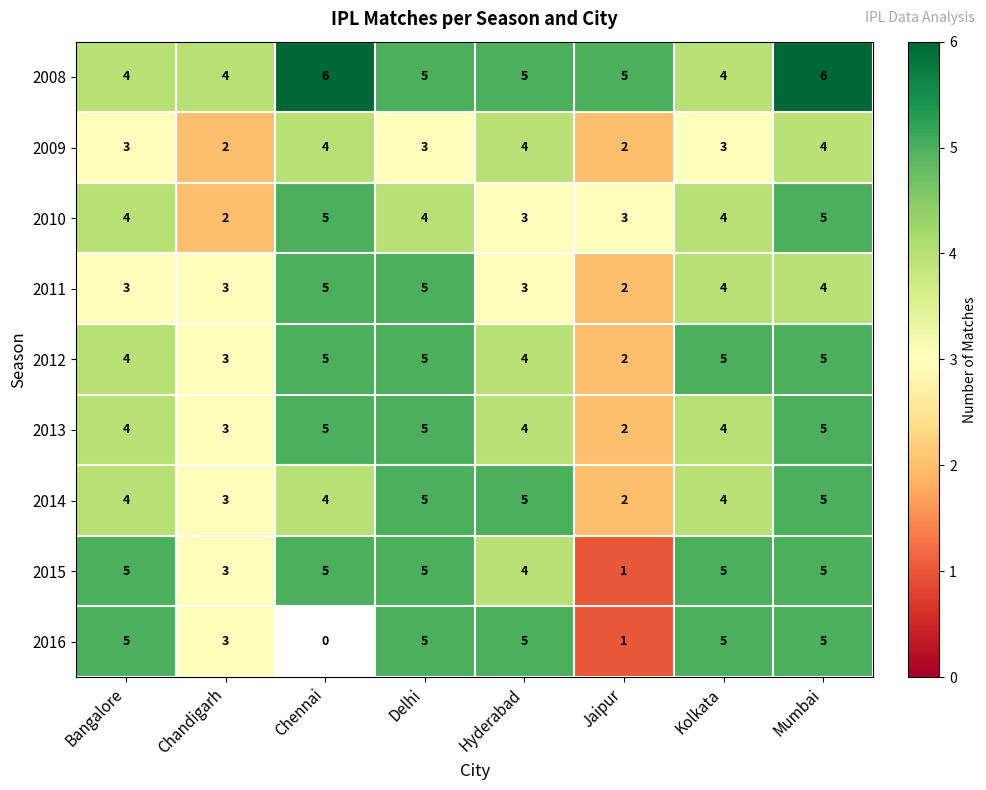

What is the spread (max minus min) of values at Bangalore?

2